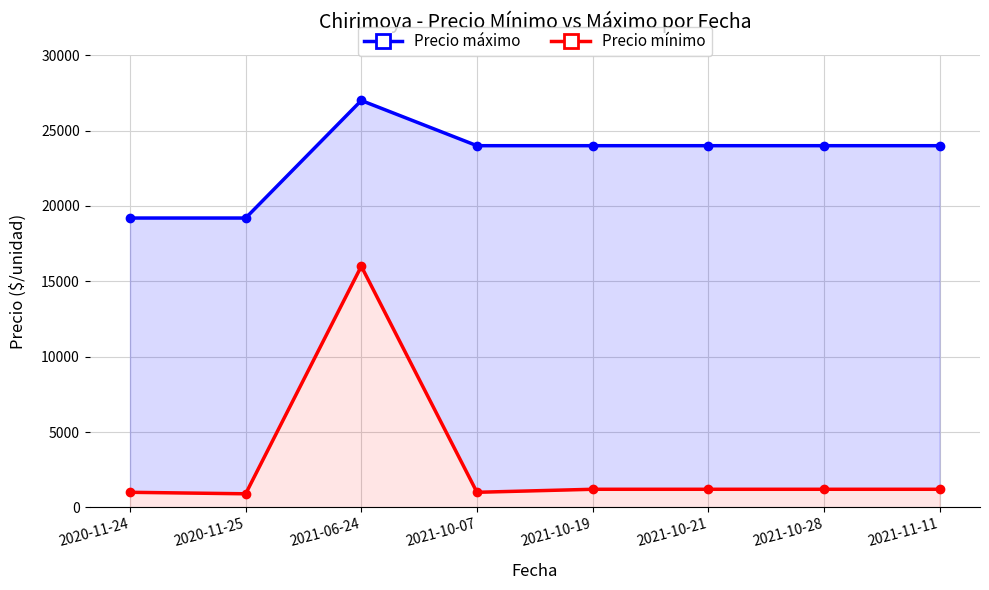

List the series in order of their overall mean, highest first.

Precio máximo, Precio mínimo